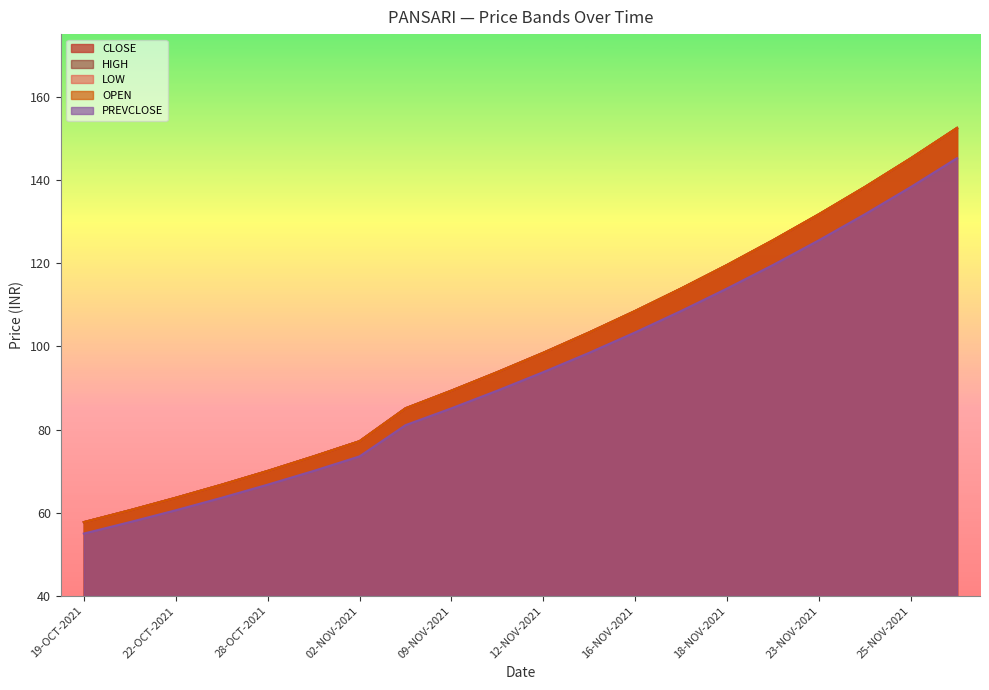

True or false: PREVCLOSE and CLOSE intersect in this chart.

False